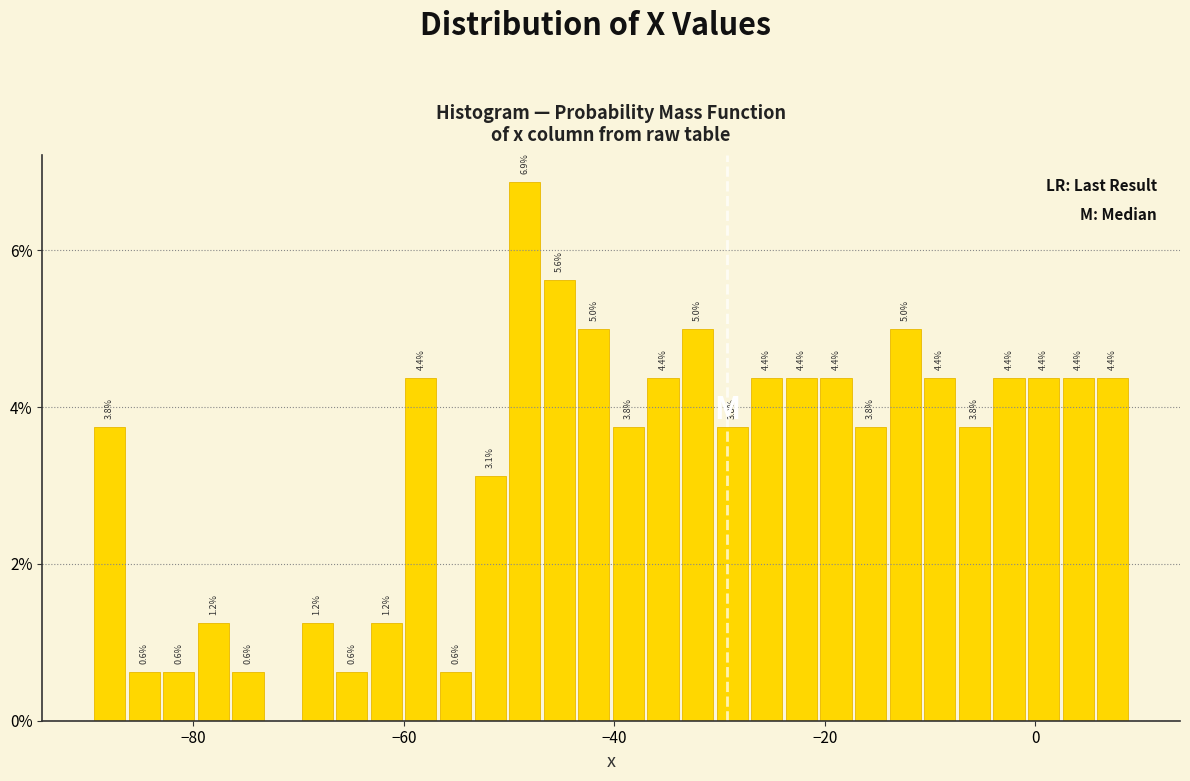

Around what value on the x-axis is the tallest bar? Give the approximate position of its centre, as read against the axis.

-48